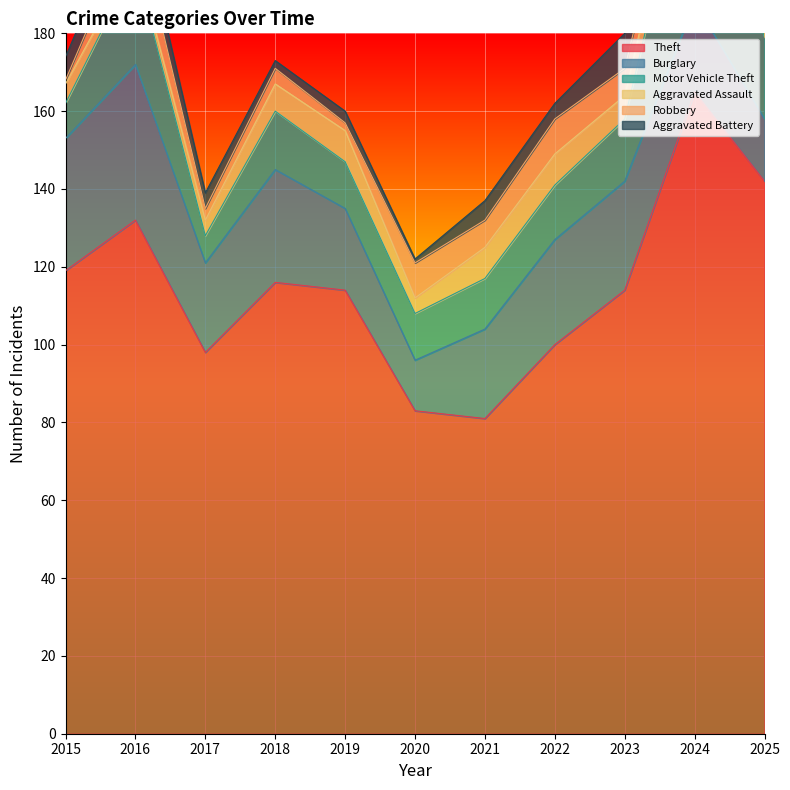

List the series in order of their peak value, lowest first.

Aggravated Battery, Aggravated Assault, Robbery, Burglary, Motor Vehicle Theft, Theft